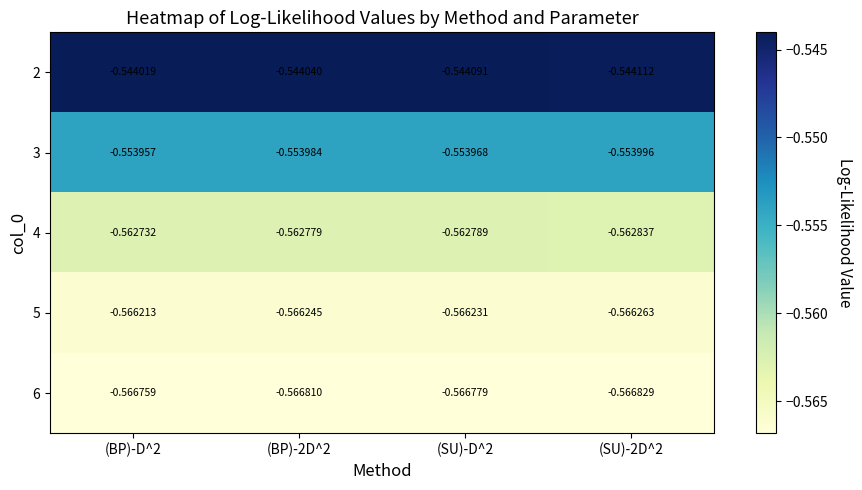

Is the value of 3 at (SU)-D^2 greater than the value of 4 at (BP)-2D^2?

Yes